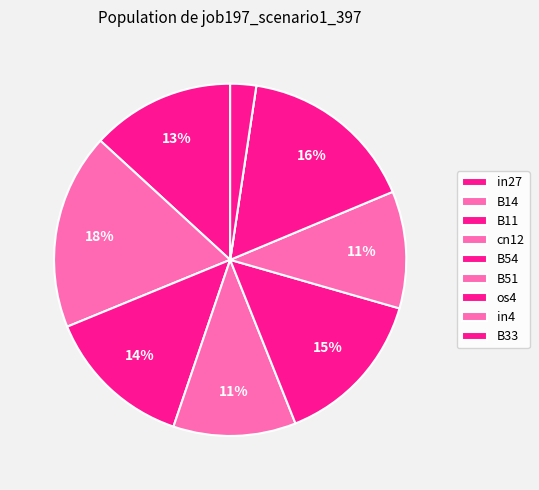

Which category has the biggest portion of the pie?

B14